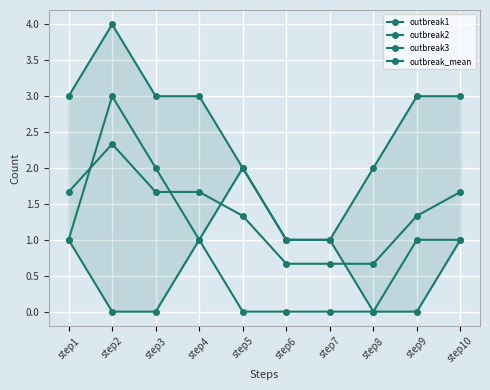

Where does the outbreak1 series first go above 1?

step5